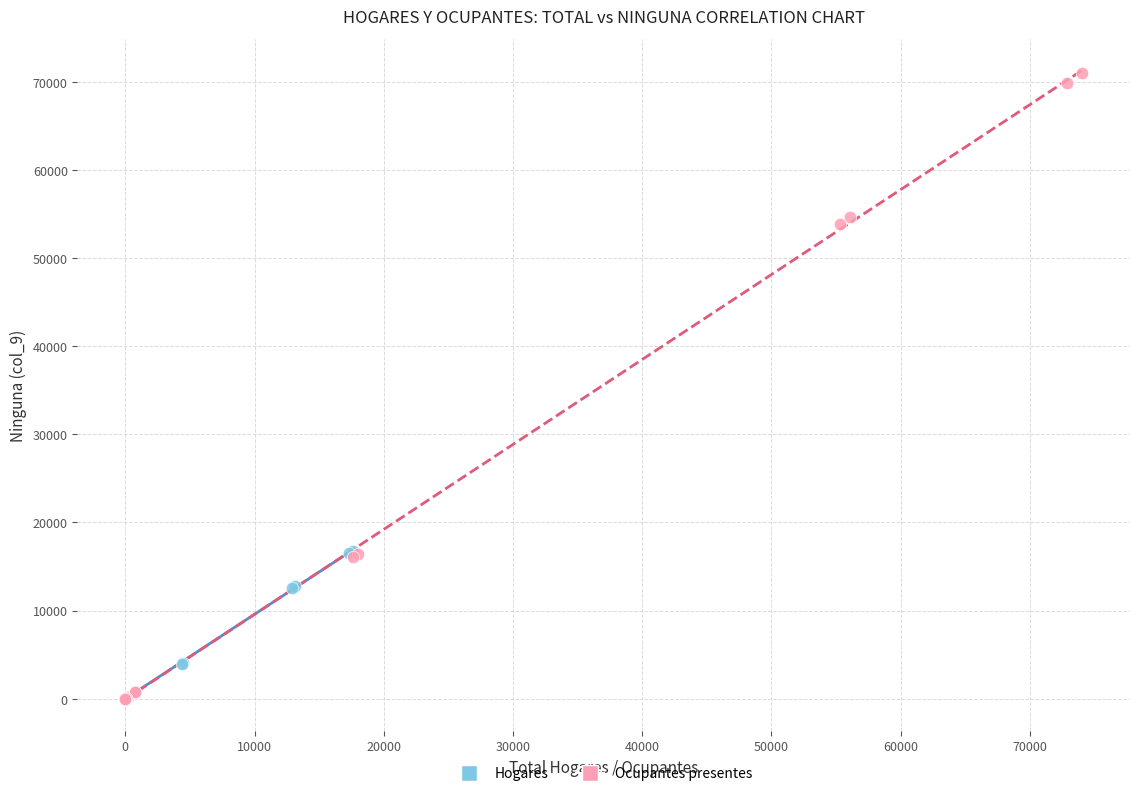

Which series contains the highest Y value?

Ocupantes presentes